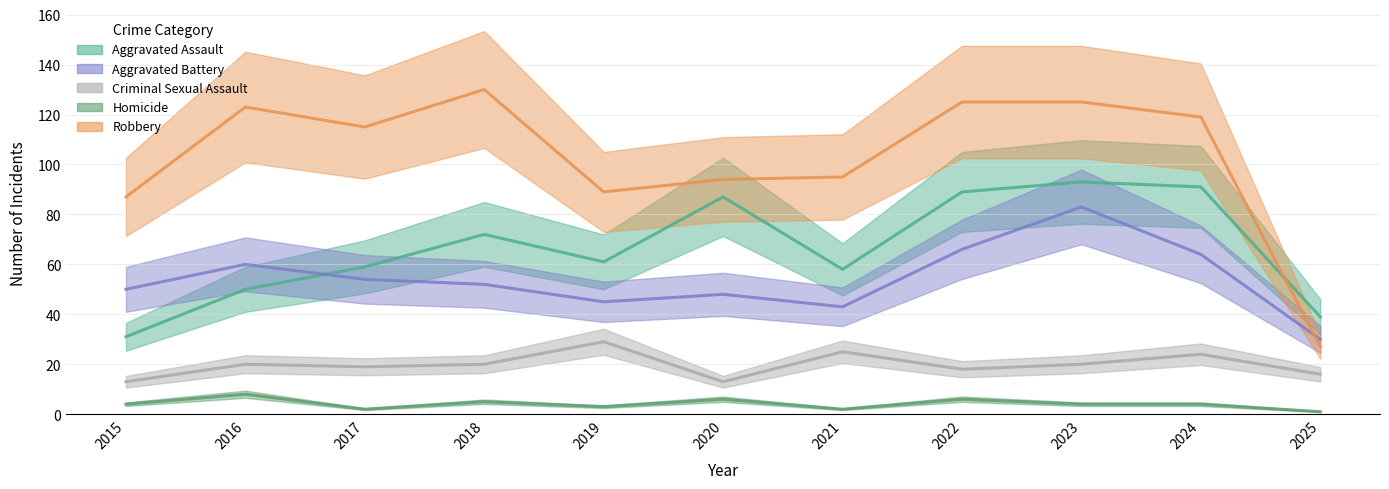

At which label does Criminal Sexual Assault reach its peak?

2019